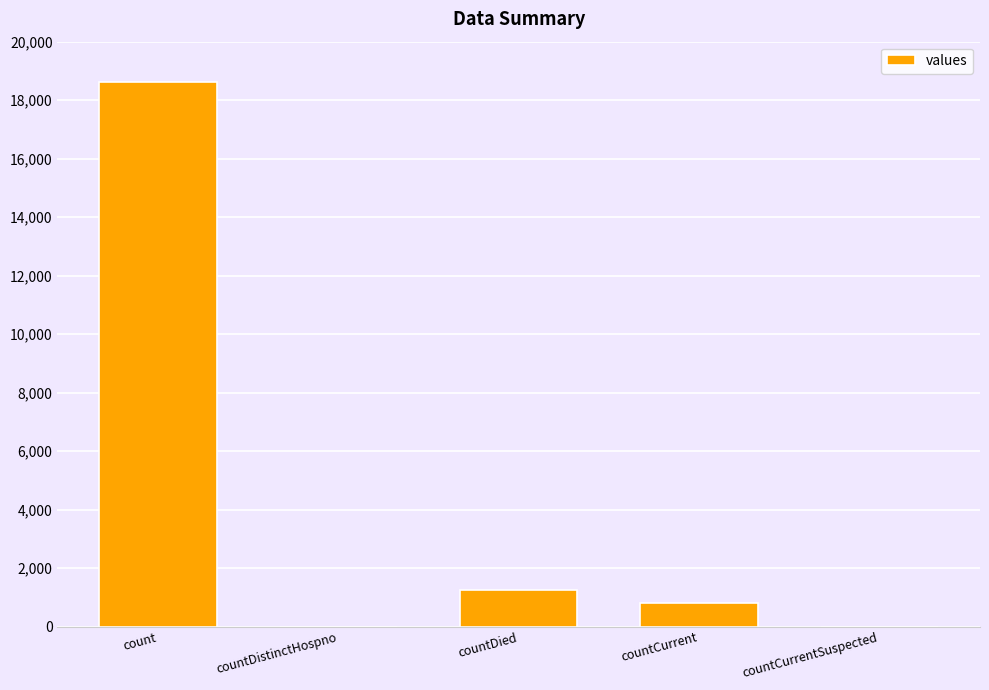

What is the greatest value displayed?

18615